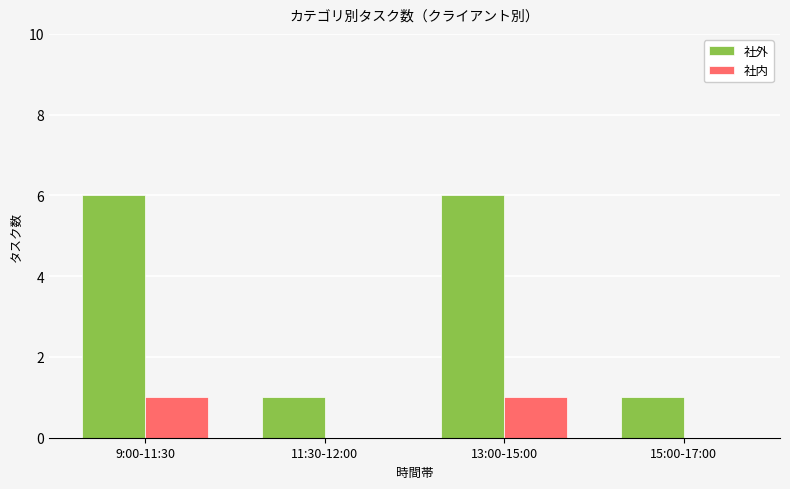

What is the sum of all 社外 values?

14